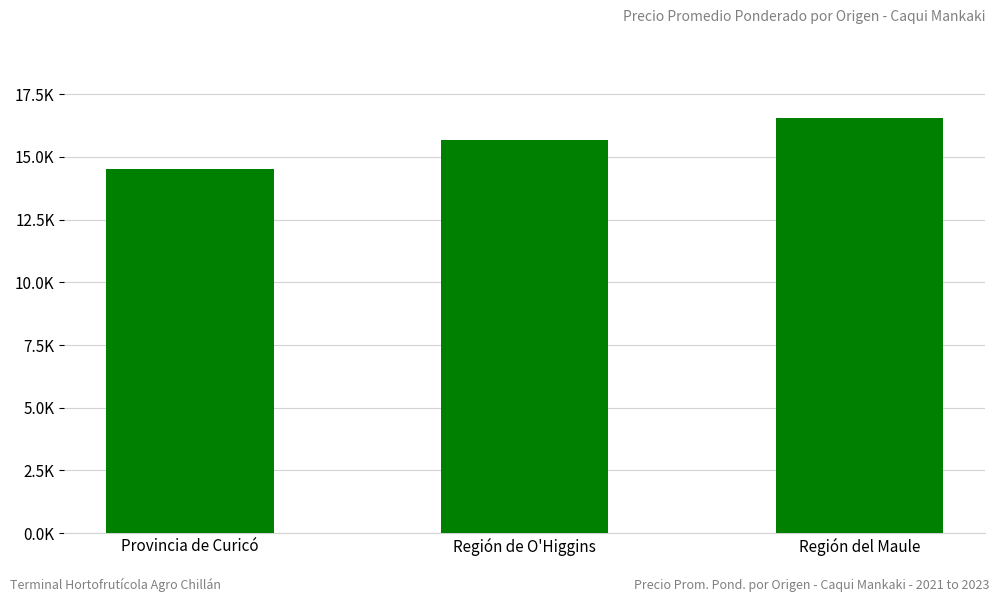

Which has a higher value, Región de O'Higgins or Provincia de Curicó?

Región de O'Higgins